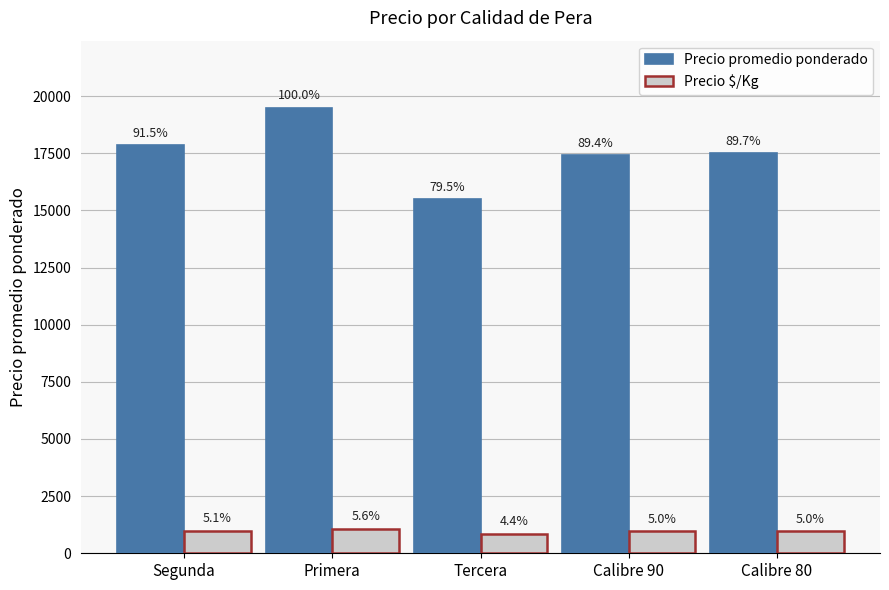

Reading left to right, list all the values displayed in this chart.

Precio promedio ponderado: Segunda=17844	Primera=19500	Tercera=15500	Calibre 90=17429	Calibre 80=17500
Precio $/Kg: Segunda=991	Primera=1083	Tercera=861	Calibre 90=968	Calibre 80=972